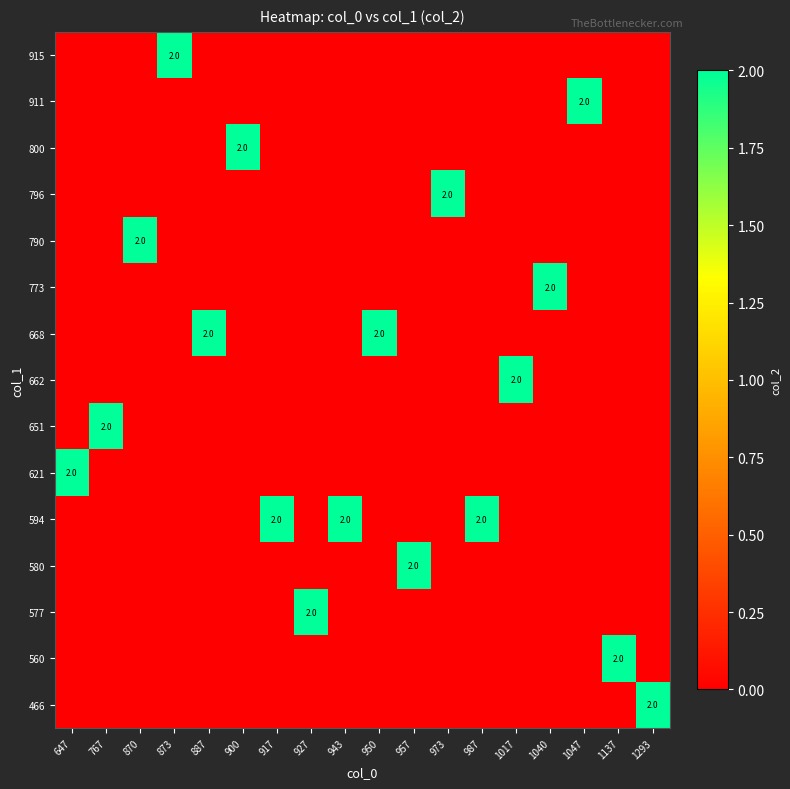

Is it true that 915 equals 1 at 873?

False